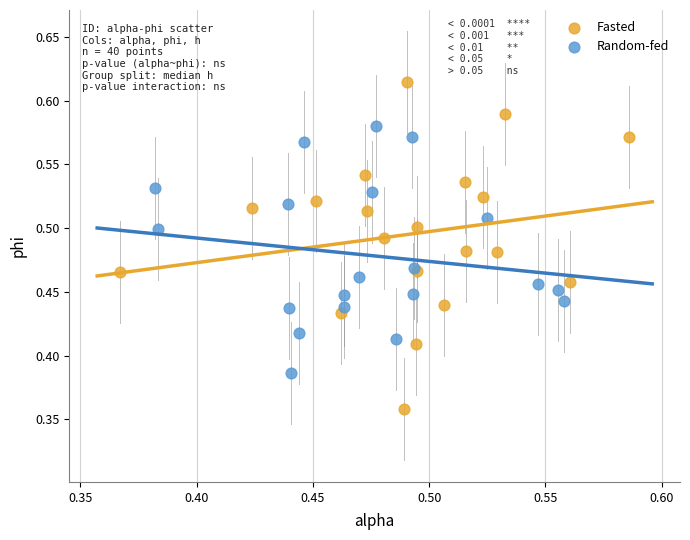

Which series has the widest spread of Y values?

Fasted